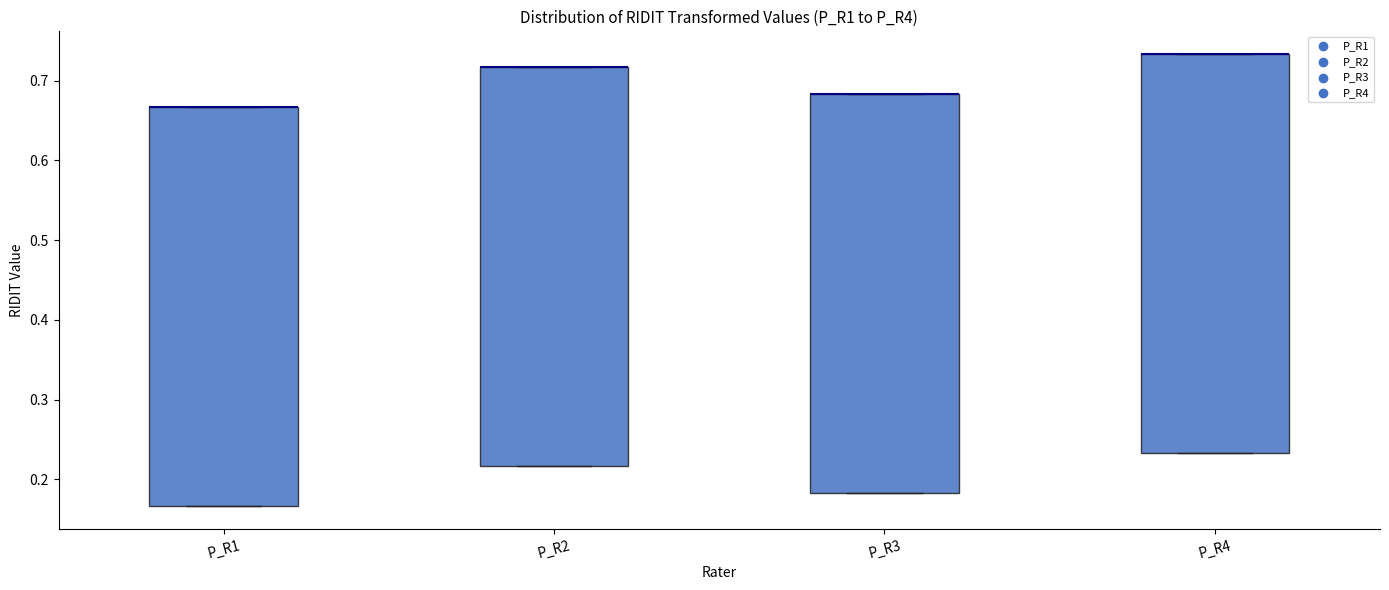

Reading left to right, transcribe this box plot: for each box, give where its median line is, the range the box spans, and where its two whiskers end, as read against the y-axis. The values are not printed on the chart, so give them approximately, as read against the axis.

P_R1: median 0.67 (drawn on the box's upper edge), box 0.17 to 0.67, whiskers 0.17 to 0.67
P_R2: median 0.72 (drawn on the box's upper edge), box 0.22 to 0.72, whiskers 0.22 to 0.72
P_R3: median 0.68 (drawn on the box's upper edge), box 0.18 to 0.68, whiskers 0.18 to 0.68
P_R4: median 0.73 (drawn on the box's upper edge), box 0.23 to 0.73, whiskers 0.23 to 0.73